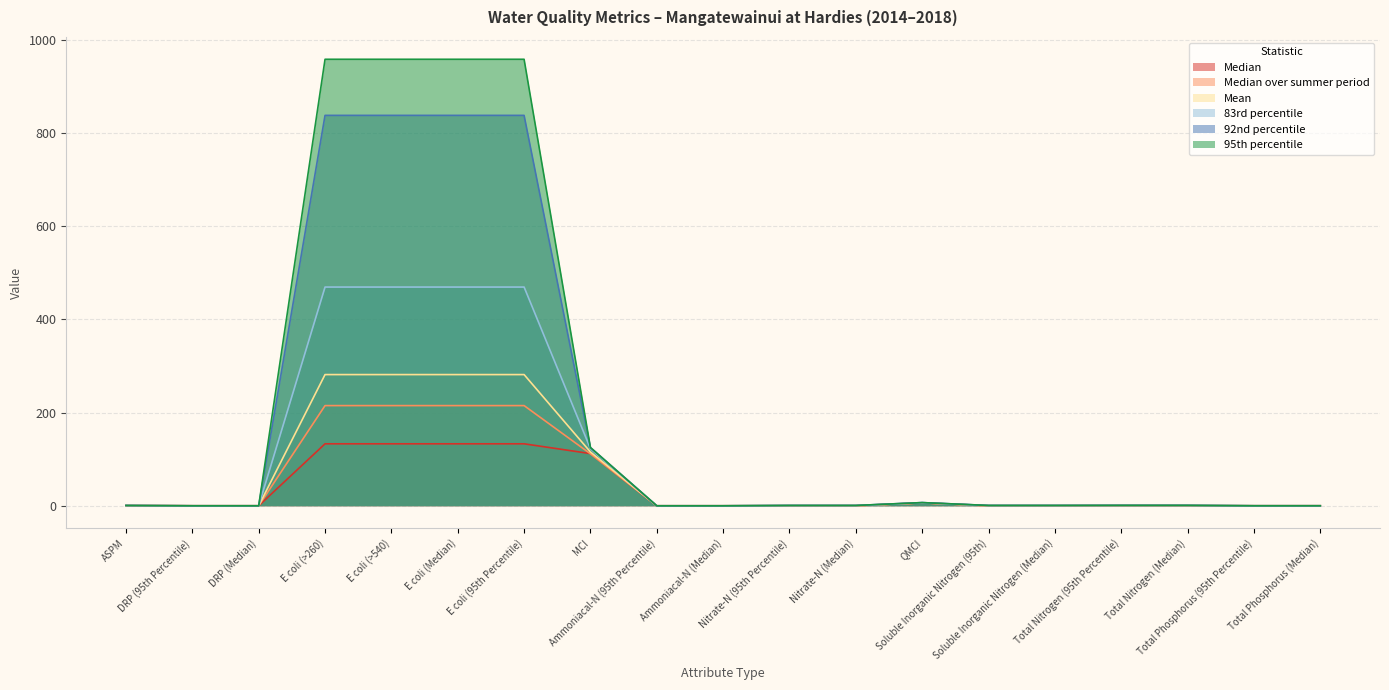

At how many categories does at least one series exceed 799?

4